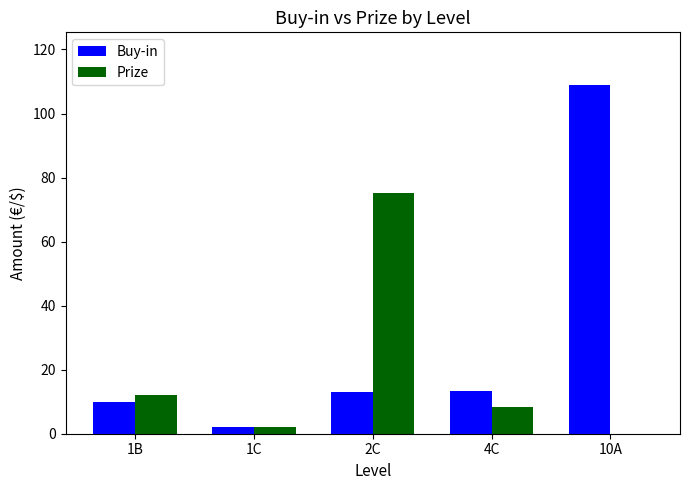

Which series has the widest spread of values?

Buy-in